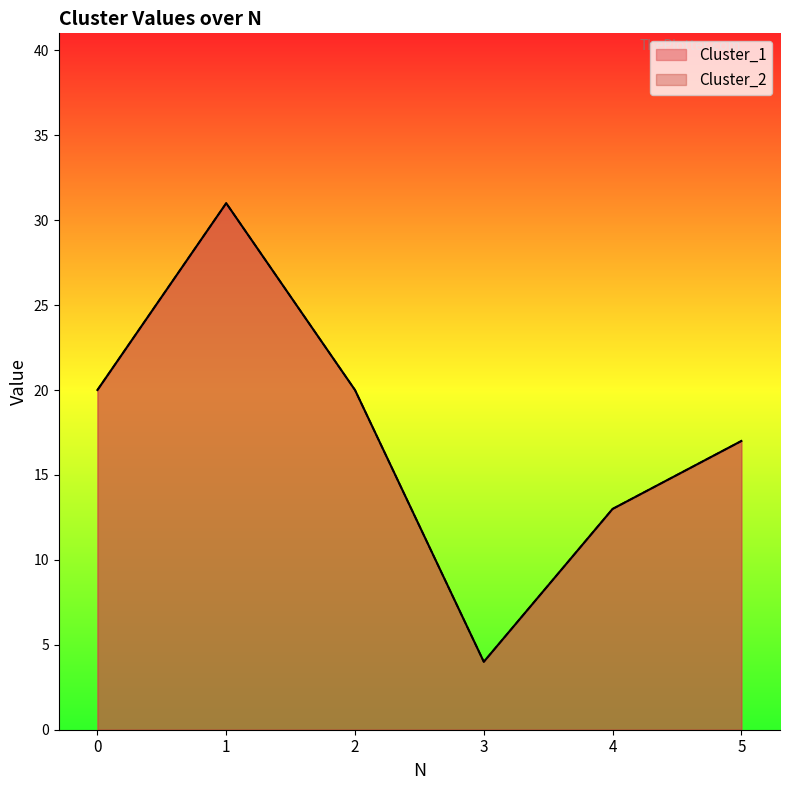

What is the average value of the Cluster_2 series?

18